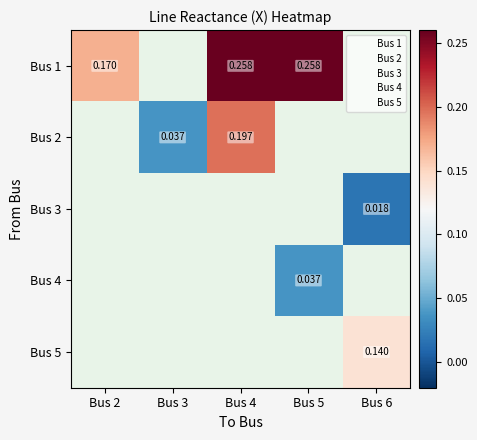

How many data points in Bus 2 are above 0?

2